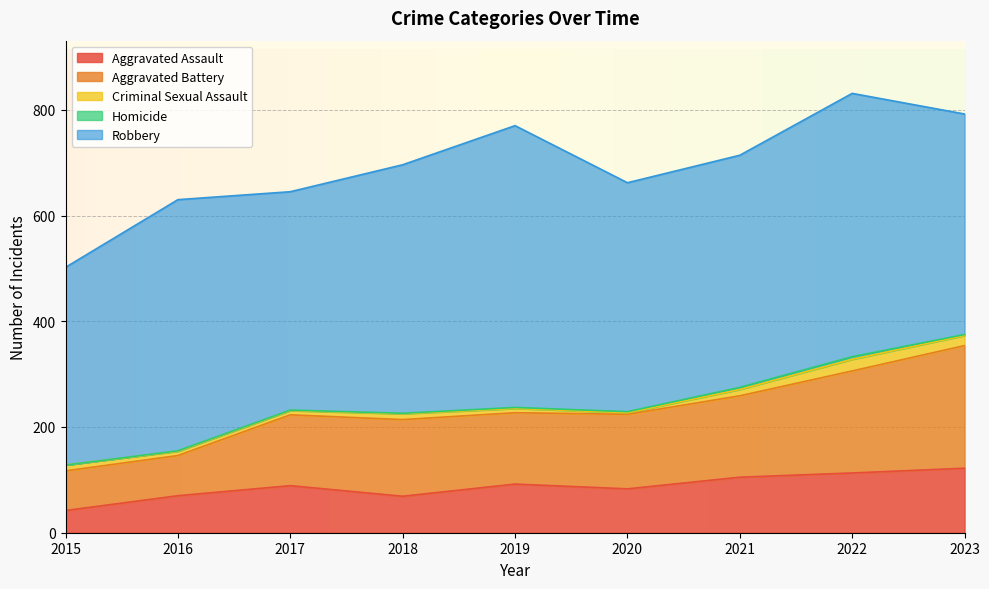

Rank the series by their maximum value, from highest to lowest.

Robbery, Aggravated Battery, Aggravated Assault, Criminal Sexual Assault, Homicide